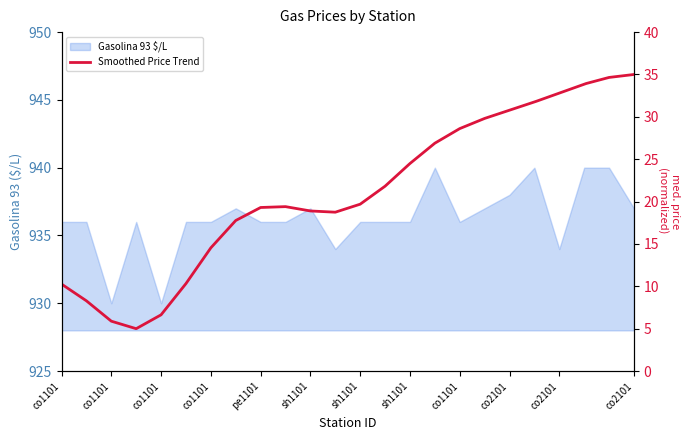

Reading left to right, what are all the values shown in this chart?

936	936	930	936	930	936	936	937	936	936	937	934	936	936	936	940	936	937	938	940	934	940	940	937